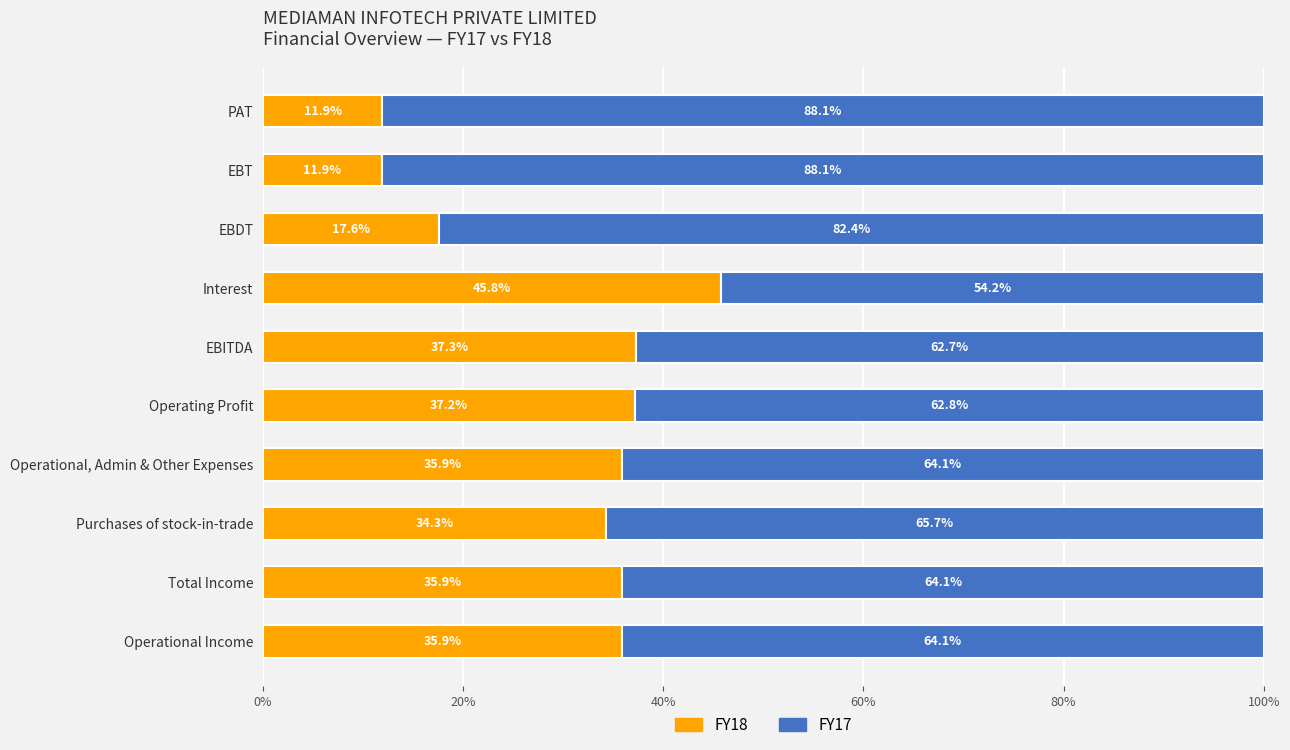

What is the highest value of the FY18 series?

45.8